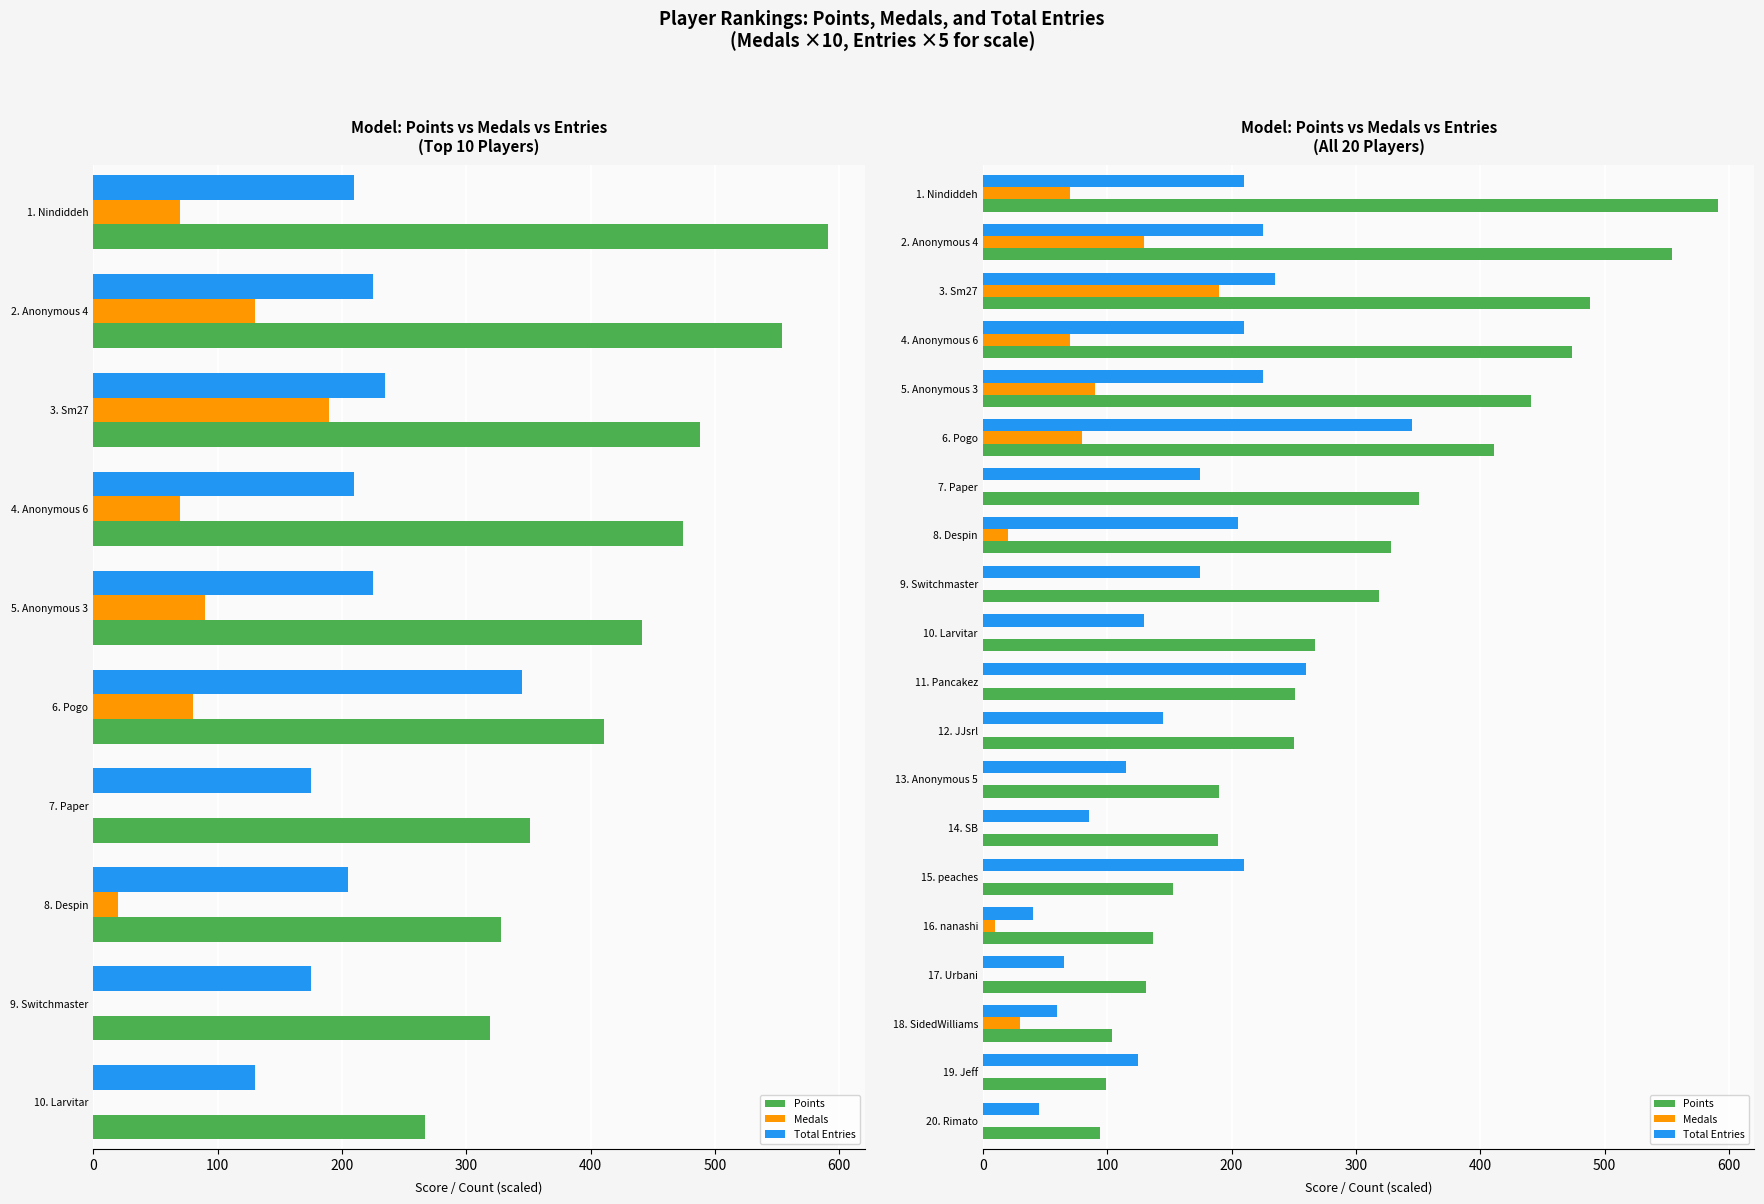

Count the number of categories in the chart.

20